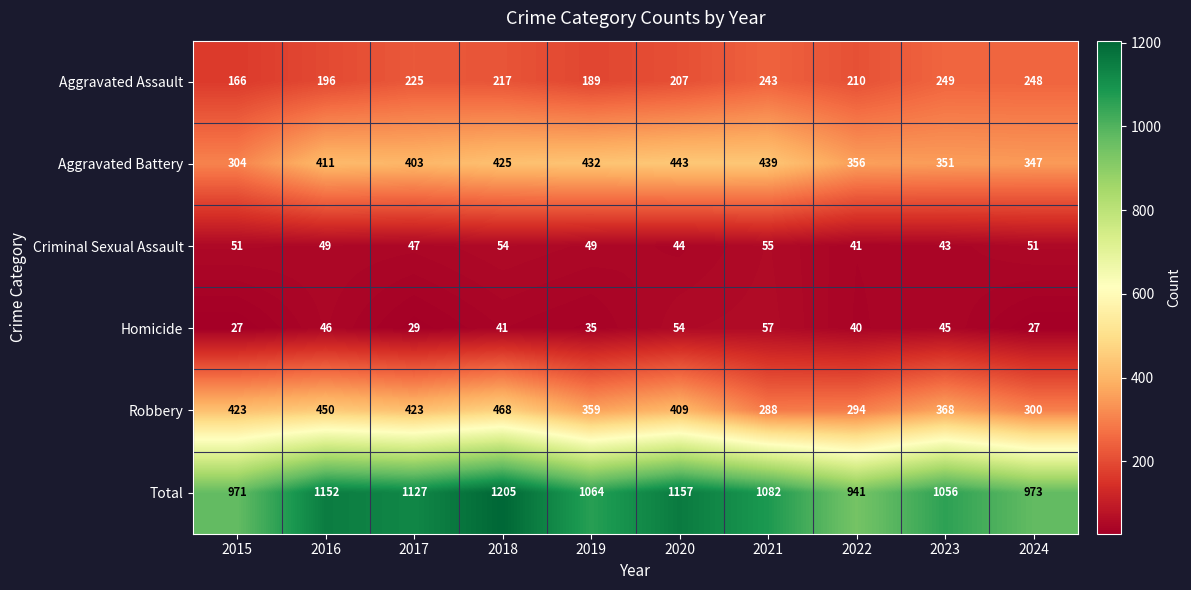

What value does the Homicide series have at 2016?

46